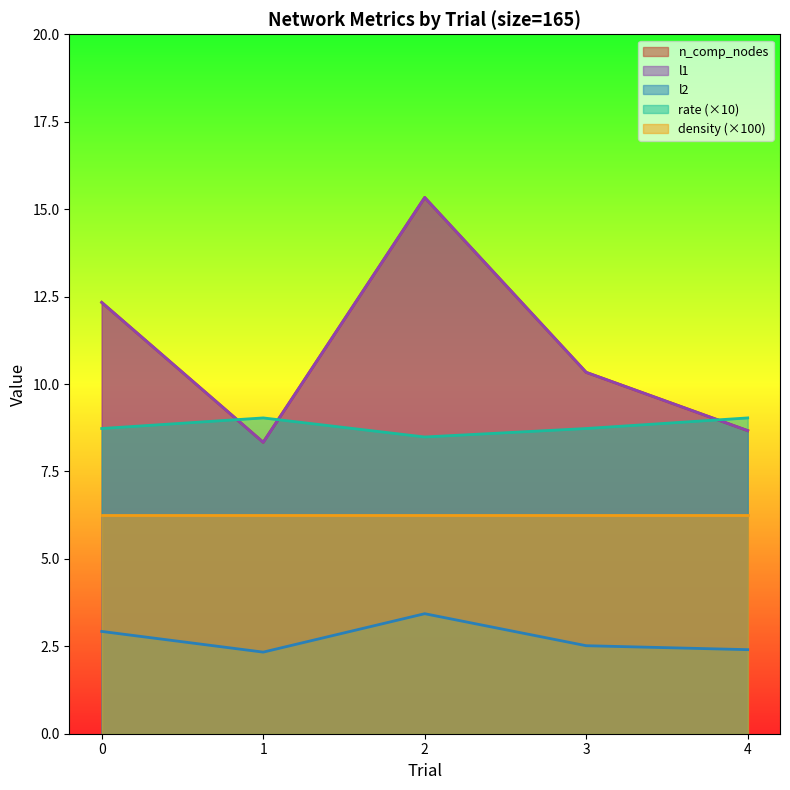

What is the average value of the l2 series?

2.7